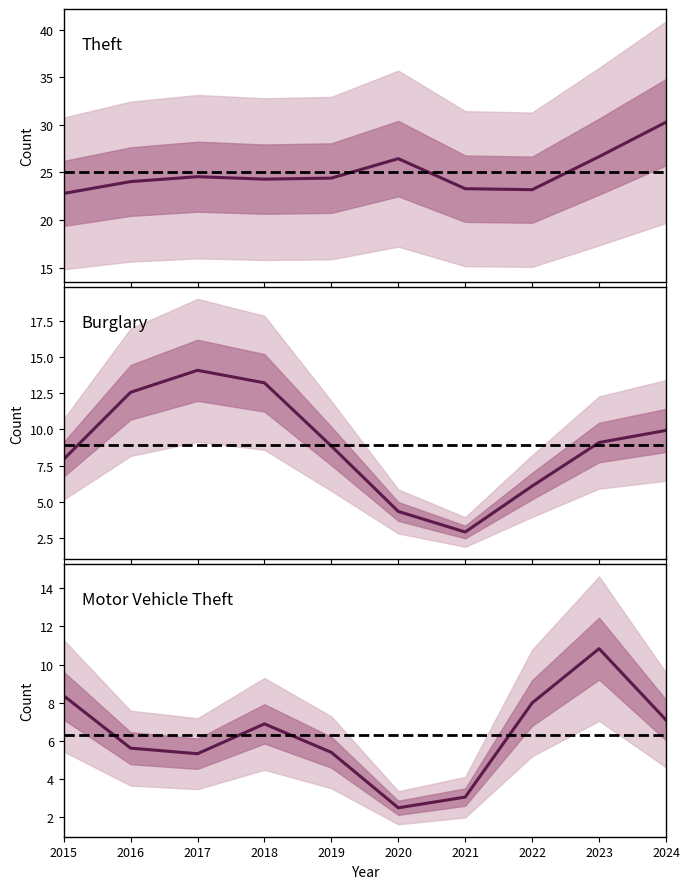

Where do Motor Vehicle Theft and Burglary first cross each other?

2015 and 2016